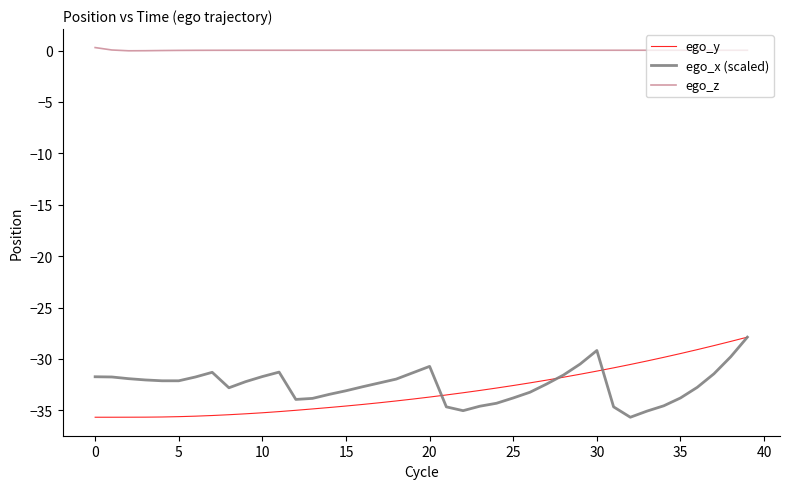

True or false: ego_z and ego_x (scaled) intersect in this chart.

False